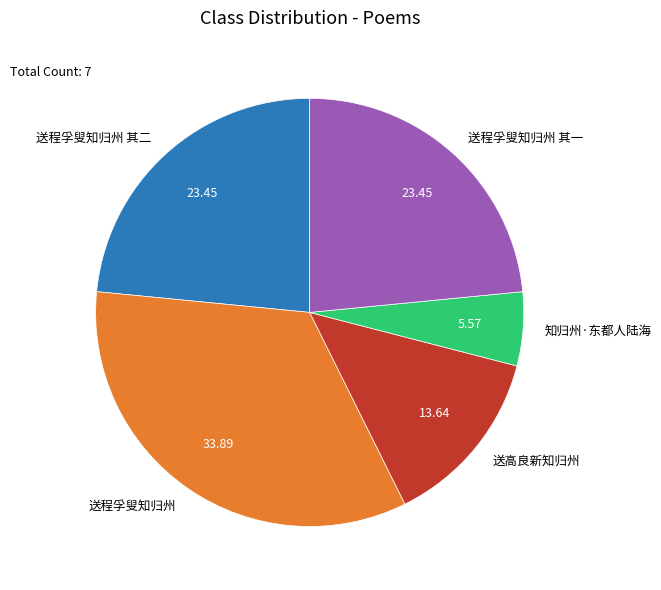

Is there any slice that represents more than half of the pie?

No